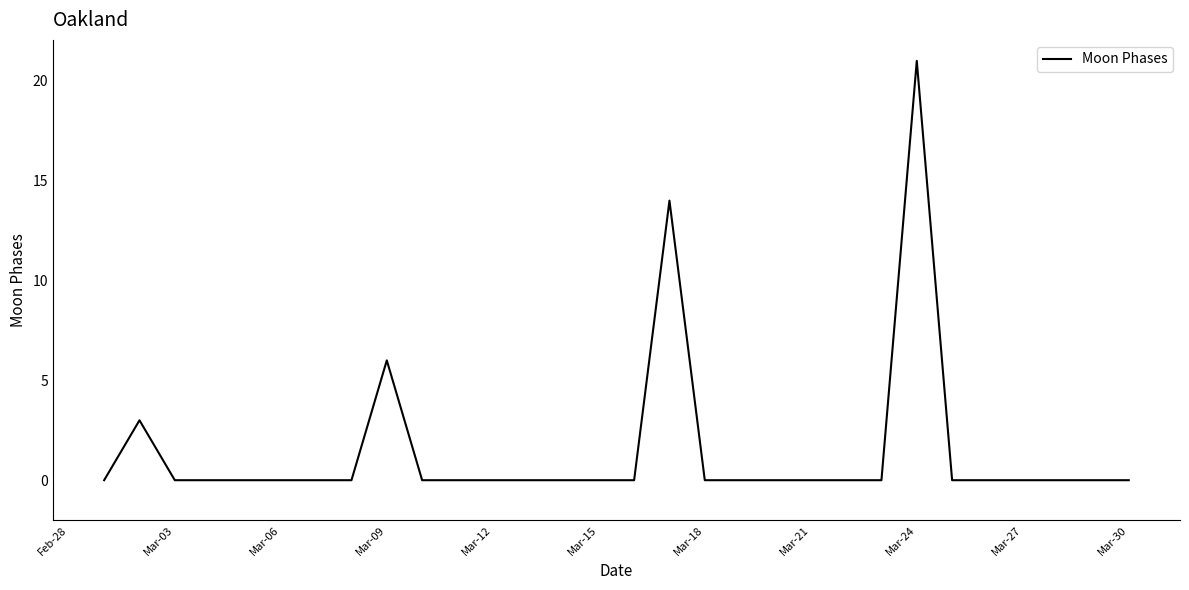

What is the greatest value displayed?

21